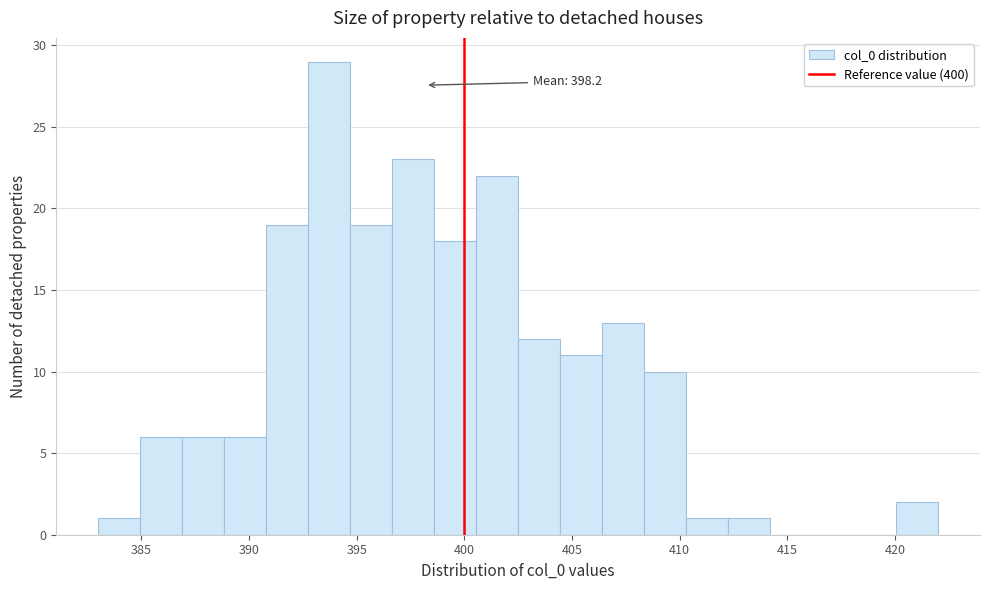

Around what value on the x-axis is the tallest bar? Give the approximate position of its centre, as read against the axis.

393.5